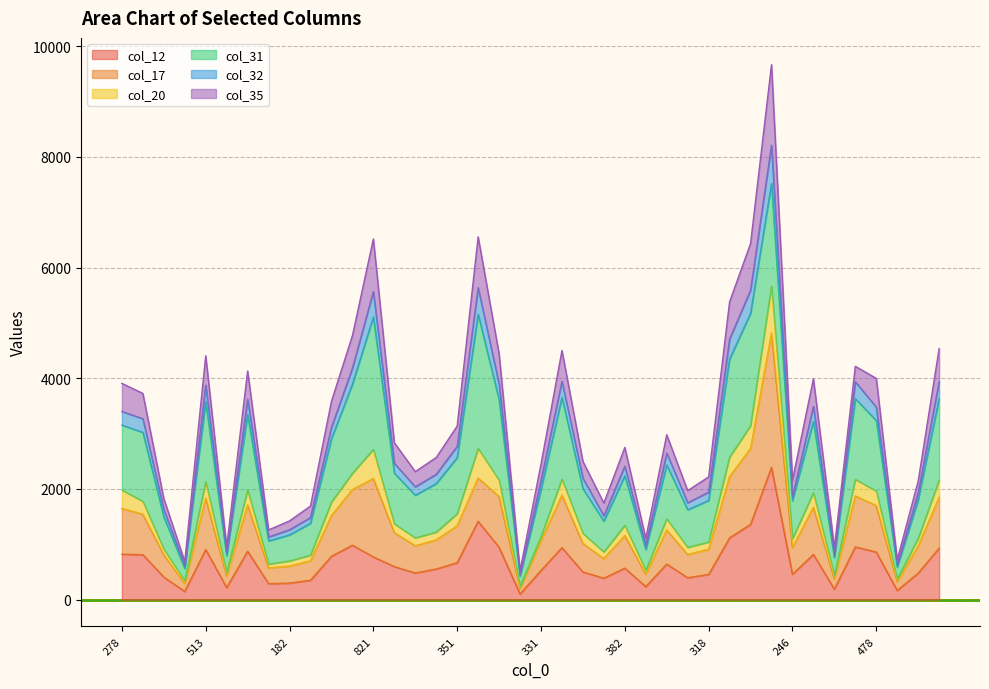

True or false: col_17 has a value of 1601 at 333.

False